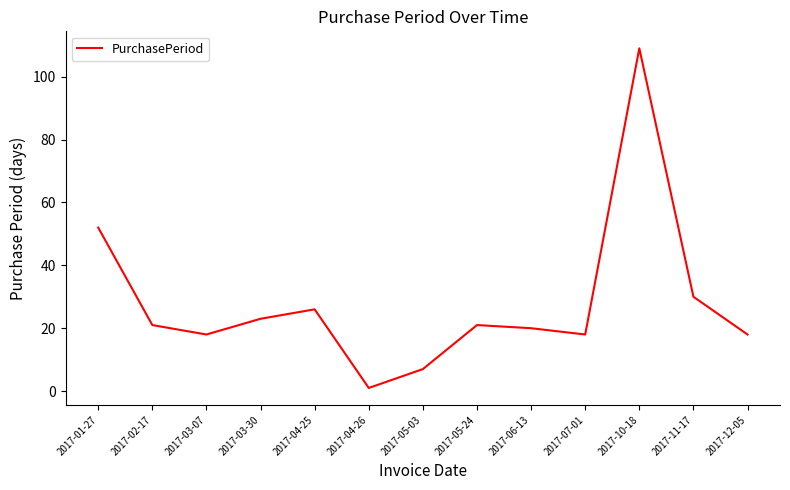

Between 2017-10-18 and 2017-03-07, which is larger?

2017-10-18